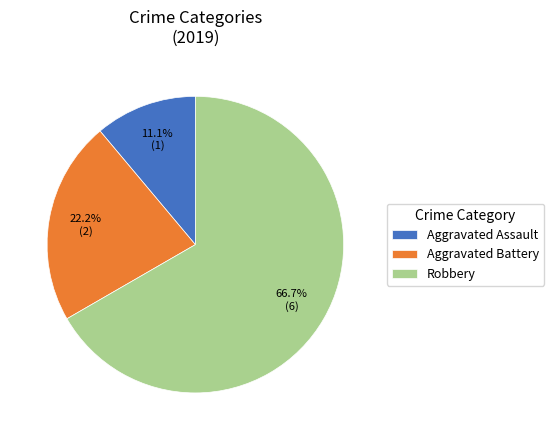

What percentage is NOT represented by Aggravated Battery?

77.8%